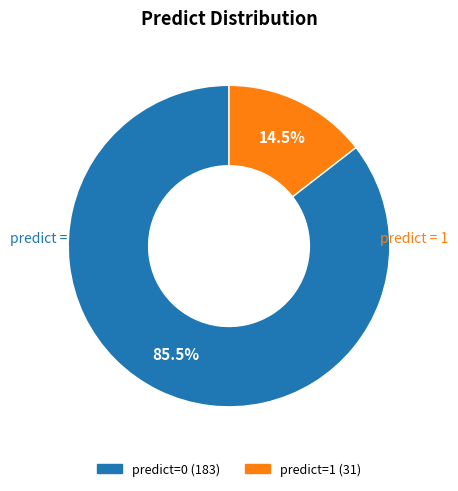

Is there a majority slice in this chart?

Yes